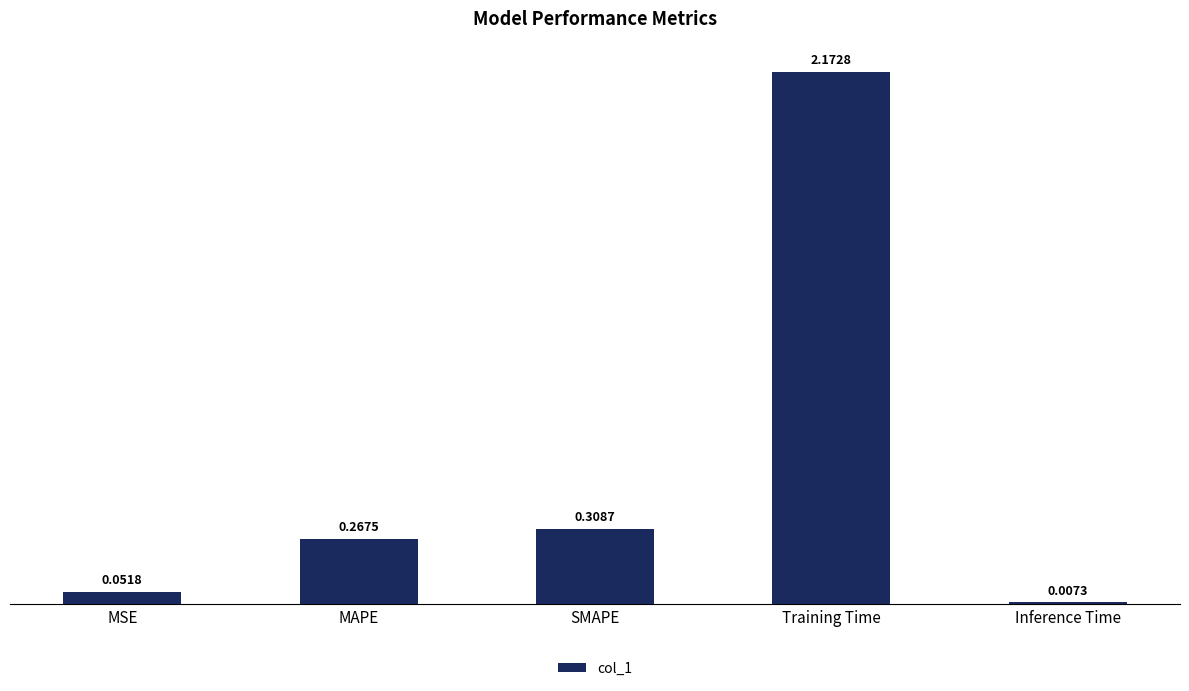

What position from the left is MAPE?

2